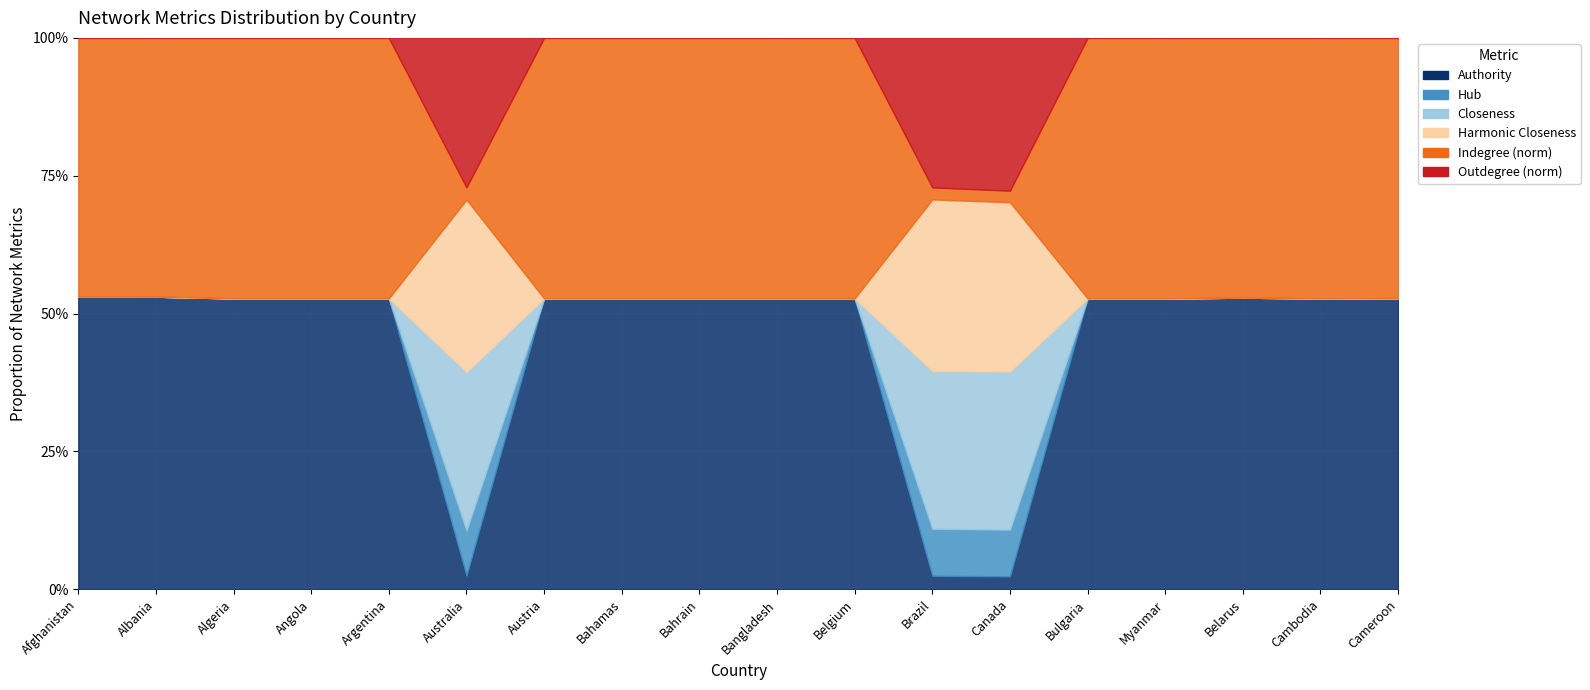

Which category has the highest value across all series?

Canada